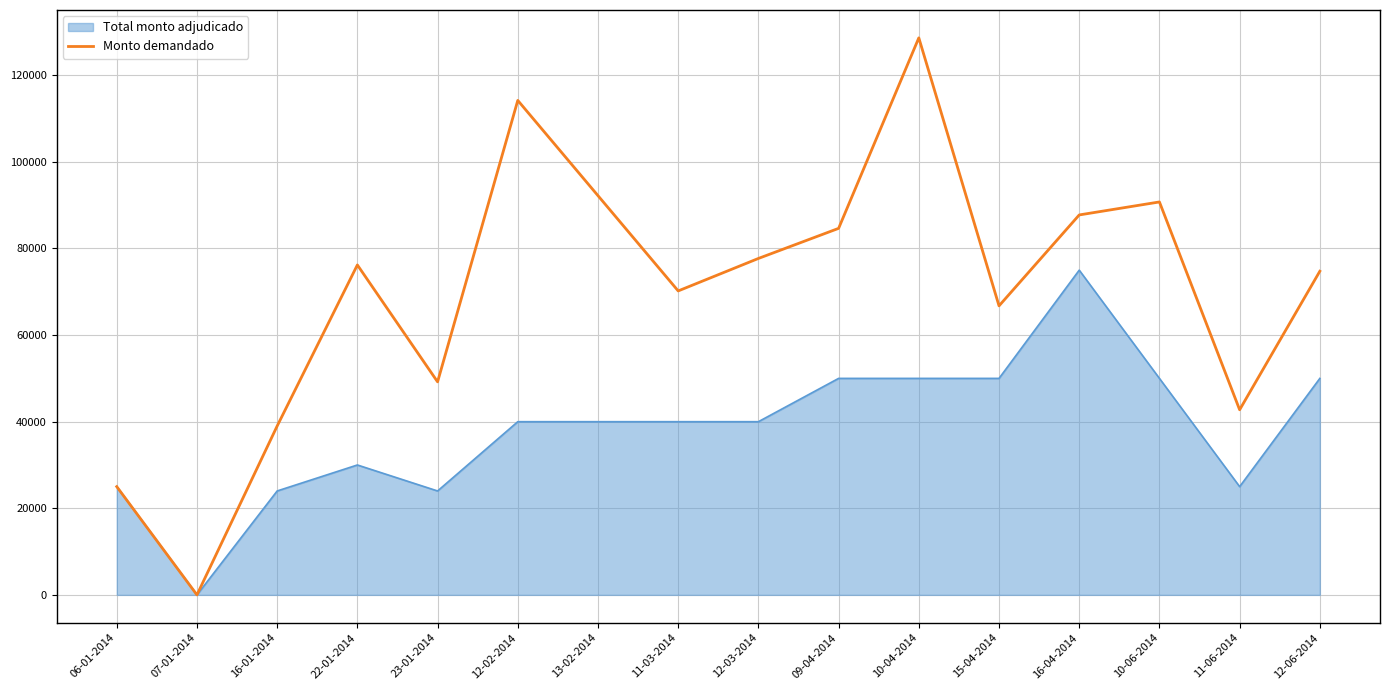

The value of Total monto adjudicado at 06-01-2014 is 40992. True or false?

False